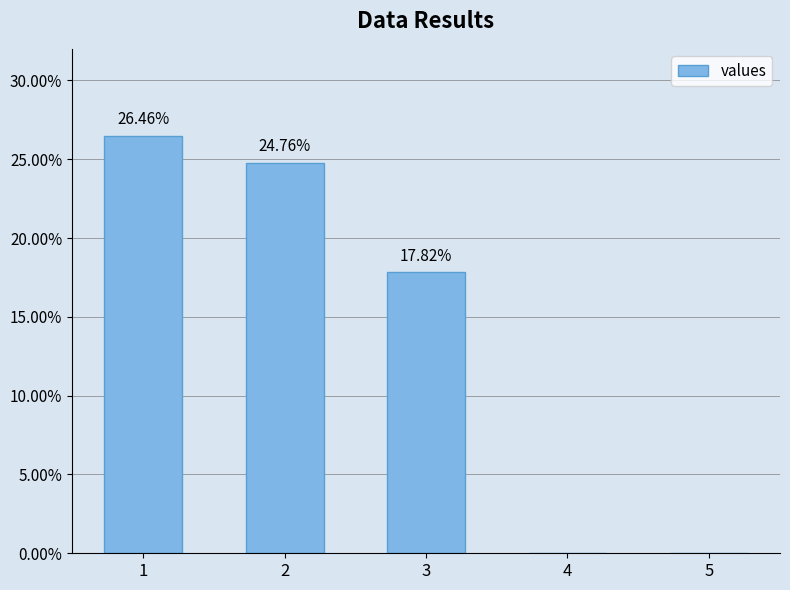

Between 3 and 4, which is larger?

3